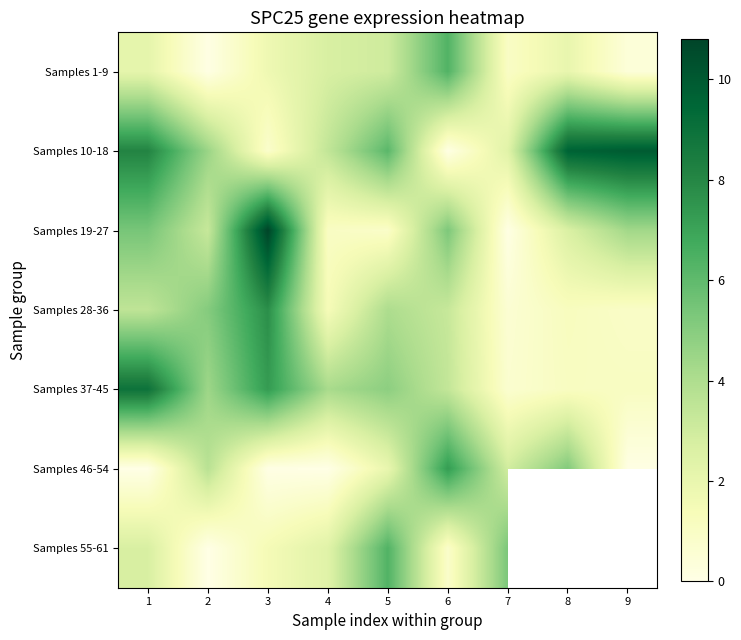

How many data points does each series have?

9